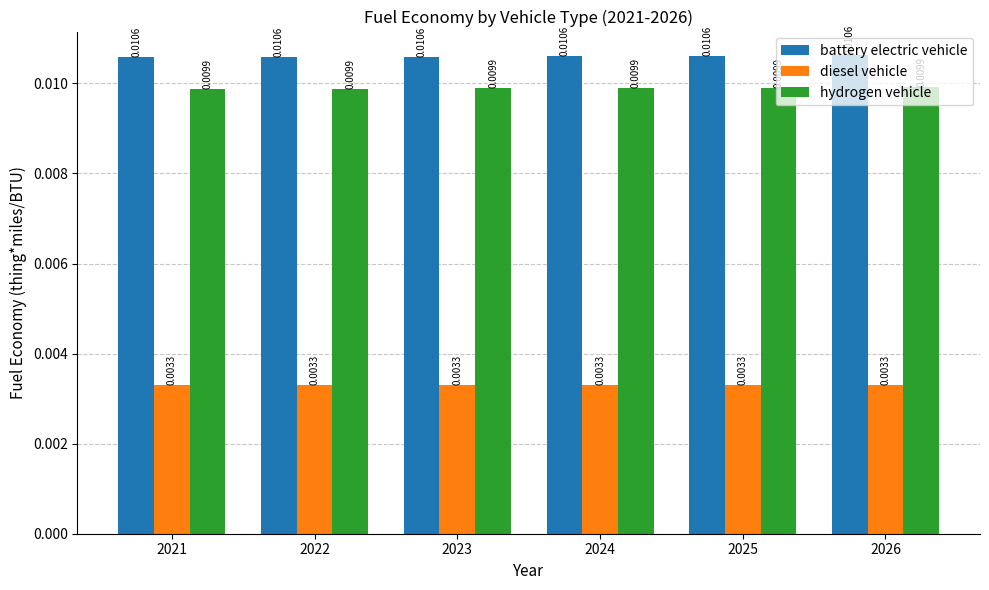

Is the value of hydrogen vehicle at 2024 greater than the value of battery electric vehicle at 2024?

No